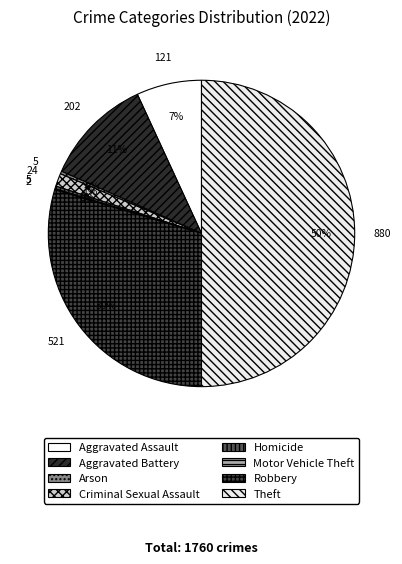

Is Aggravated Assault the majority of the pie?

No